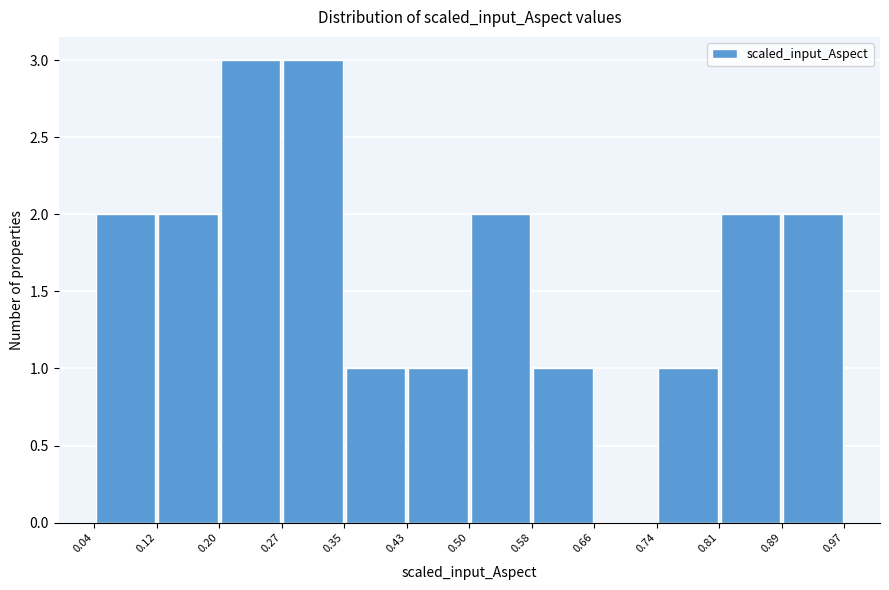

Reading left to right, transcribe this chart: for each bar, give the range it covers on the x-axis and its height. The values are not printed on the chart, so give them approximately, as read against the axis.

0.04 to 0.12: 2
0.12 to 0.20: 2
0.20 to 0.27: 3
0.27 to 0.35: 3
0.35 to 0.43: 1
0.43 to 0.50: 1
0.50 to 0.58: 2
0.58 to 0.66: 1
0.66 to 0.74: 0
0.74 to 0.81: 1
0.81 to 0.89: 2
0.89 to 0.97: 2